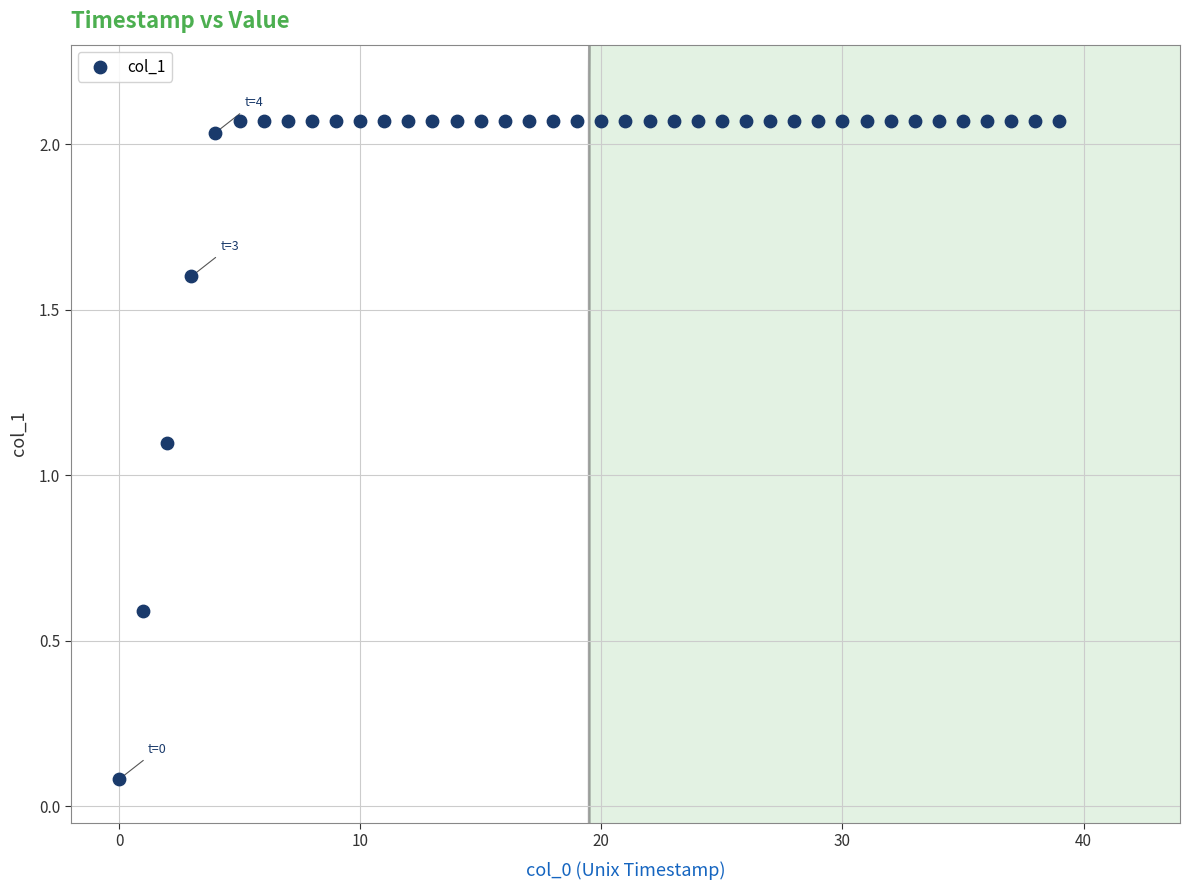

What Y value in the scatter plot is closest to 1?

1.1